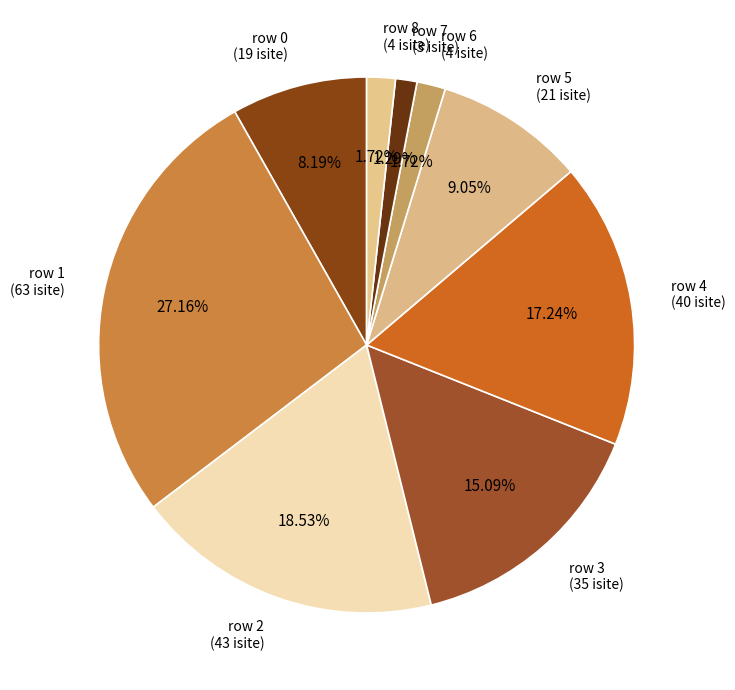

Which category has the biggest portion of the pie?

row 1 (63 isite)